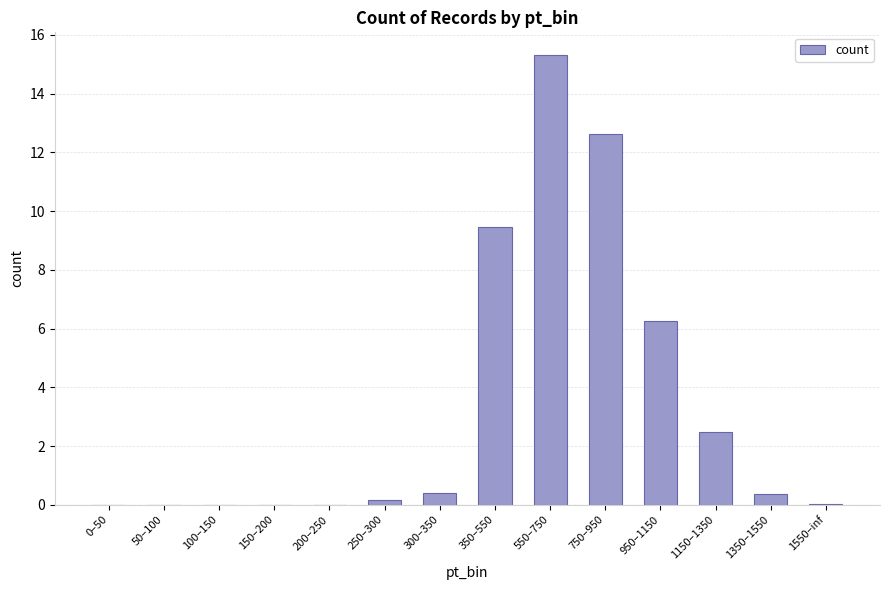

Are the bars horizontal?

No